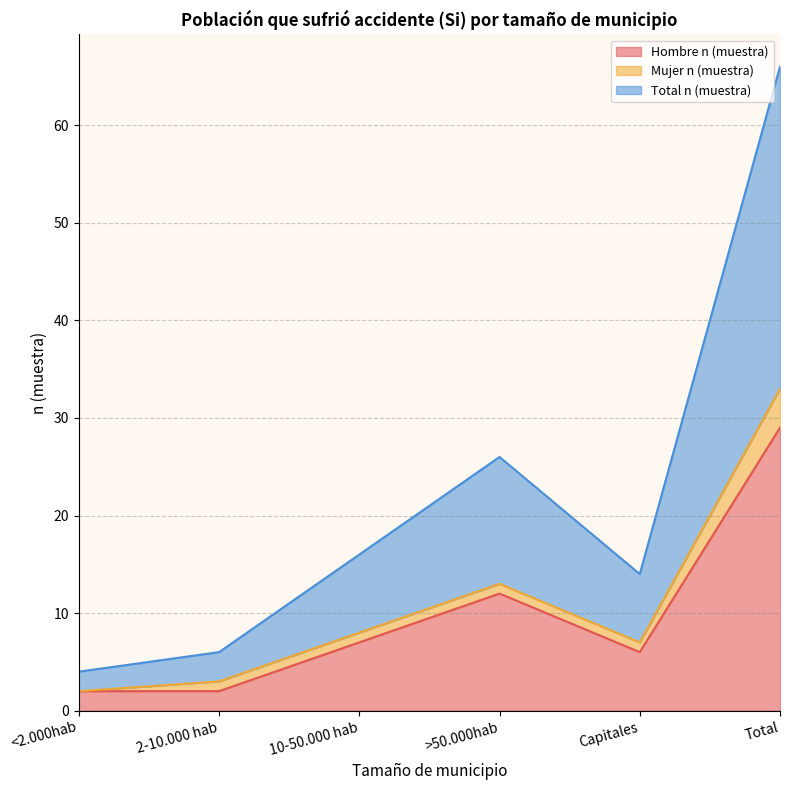

True or false: Hombre n (muestra) has more than 1 points higher than both neighbors.

False